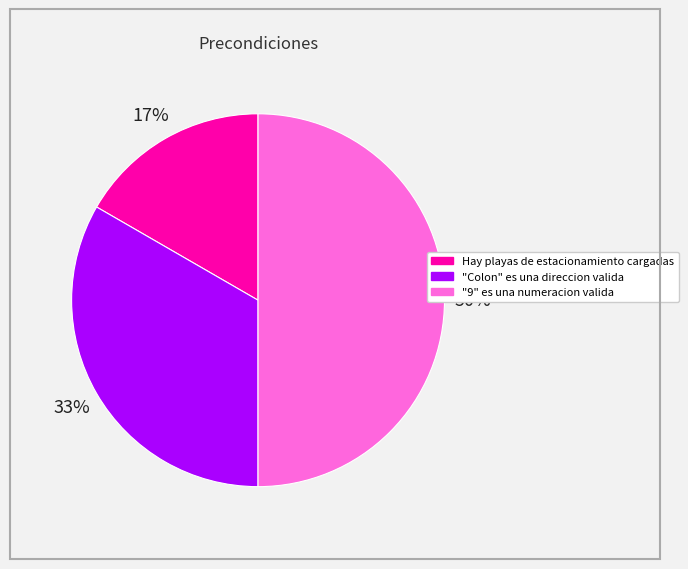

Count the number of slices in the pie.

3